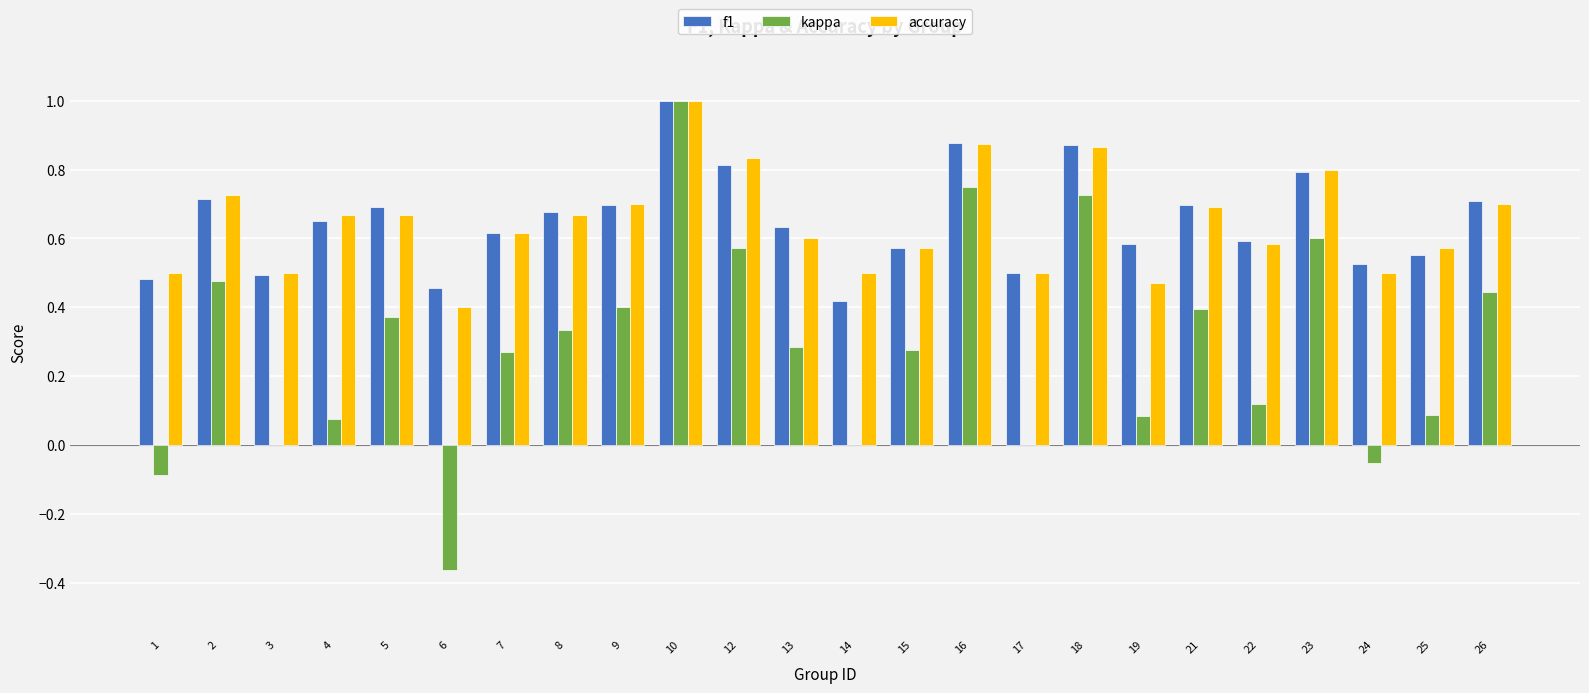

Between 4 and 10, which series saw the biggest shift?

kappa